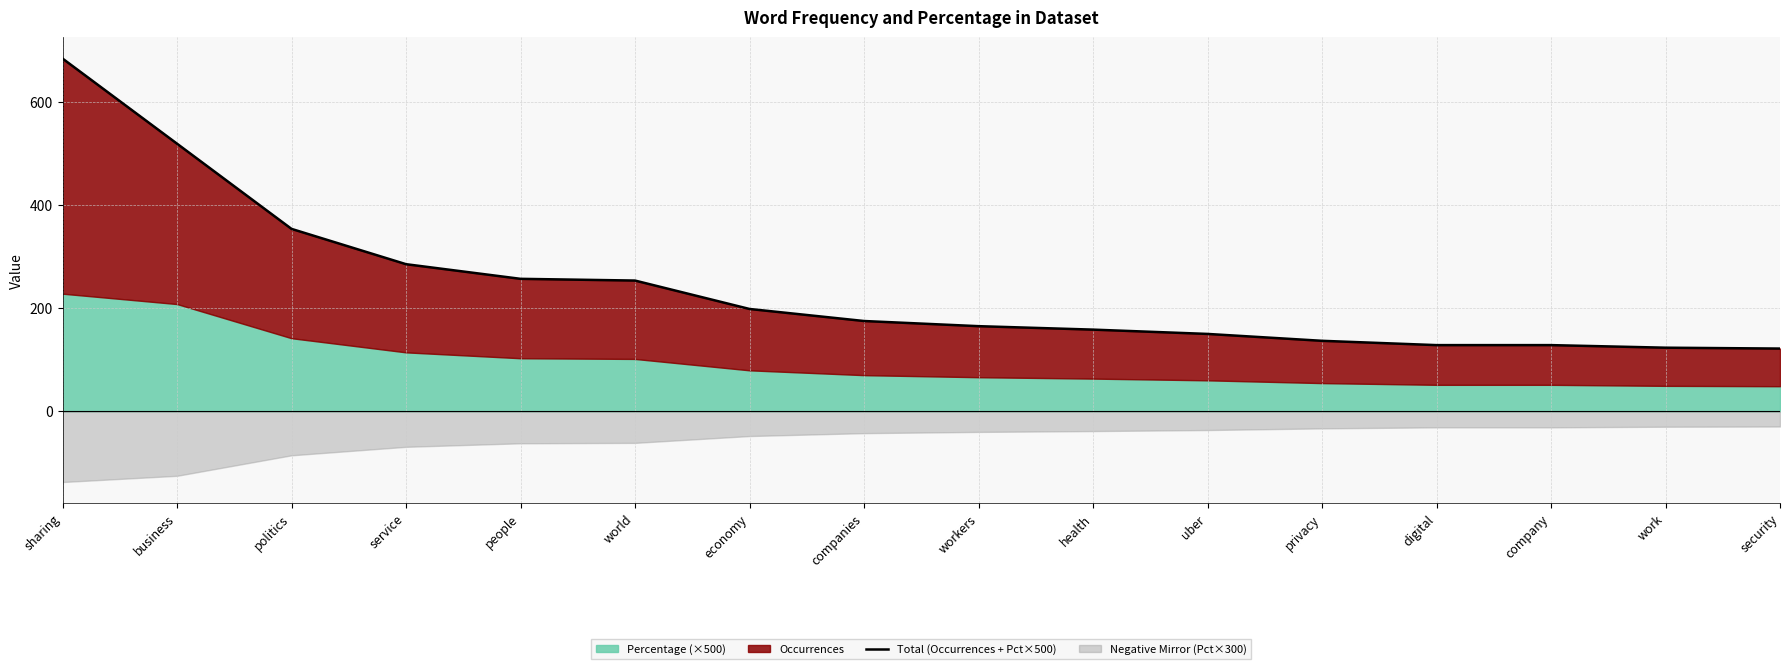

Rank the categories by value from lowest to highest.

security, work, digital, company, privacy, uber, health, workers, companies, economy, world, people, service, politics, business, sharing